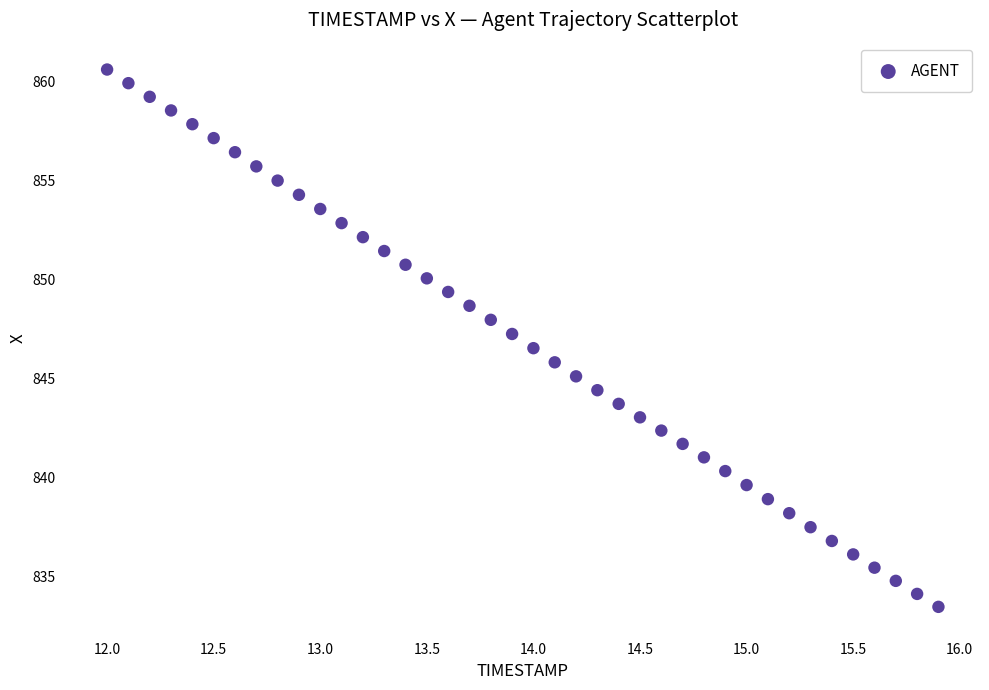

What is the range of X values (max minus min)?

3.9